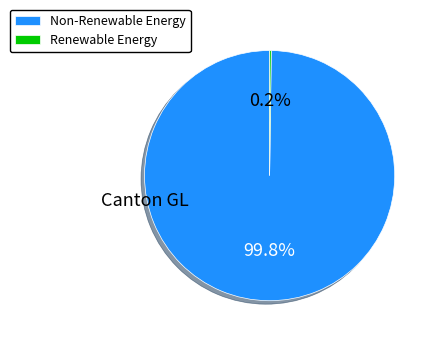

Is there any slice that represents more than half of the pie?

Yes